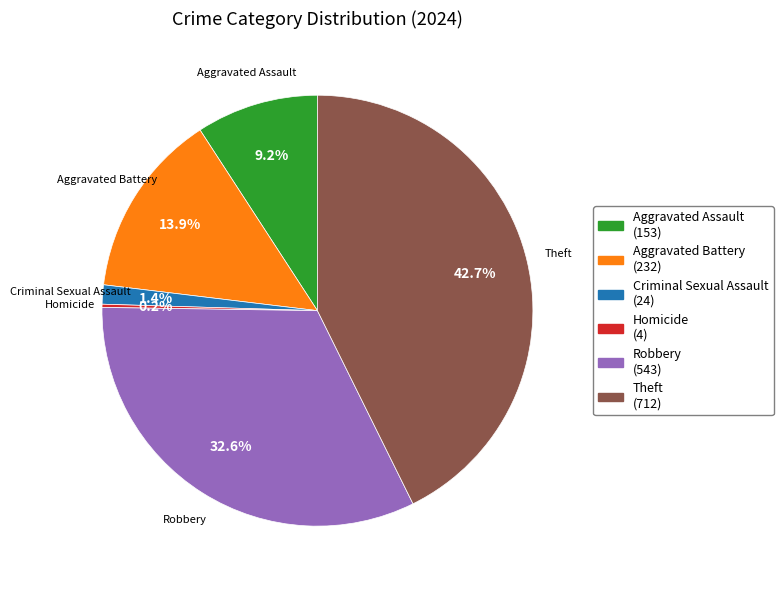

Which category has the biggest portion of the pie?

Theft